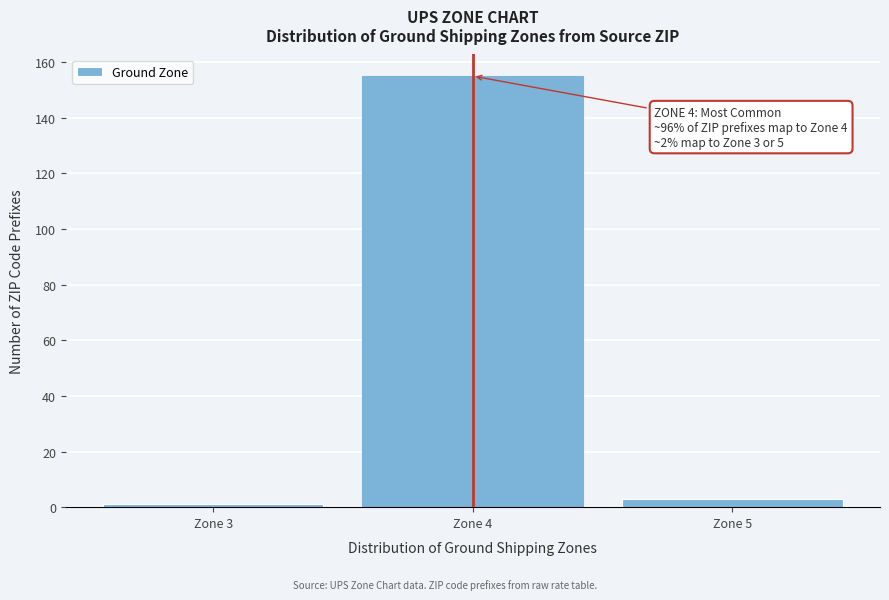

Reading left to right, what are all the values shown in this chart?

Zone 3=1	Zone 4=155	Zone 5=3